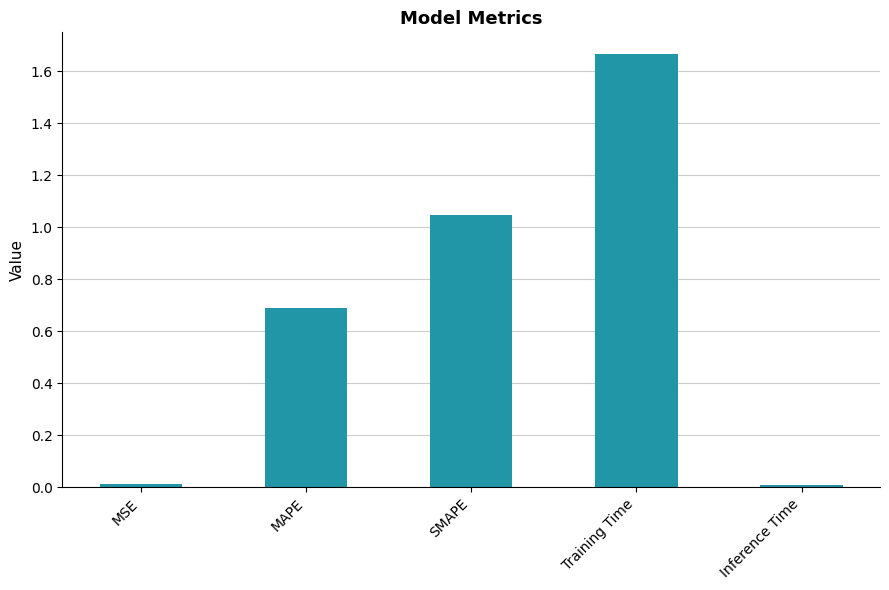

How many bars are there in total?

5